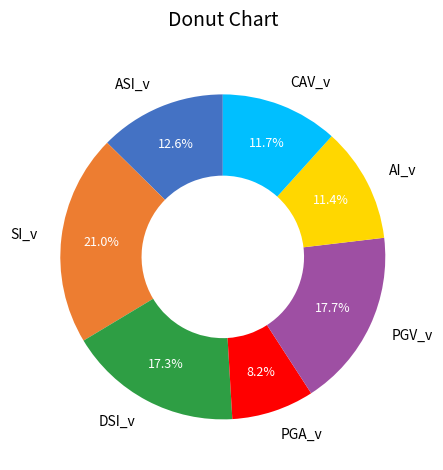

What is the largest slice in the pie chart?

SI_v